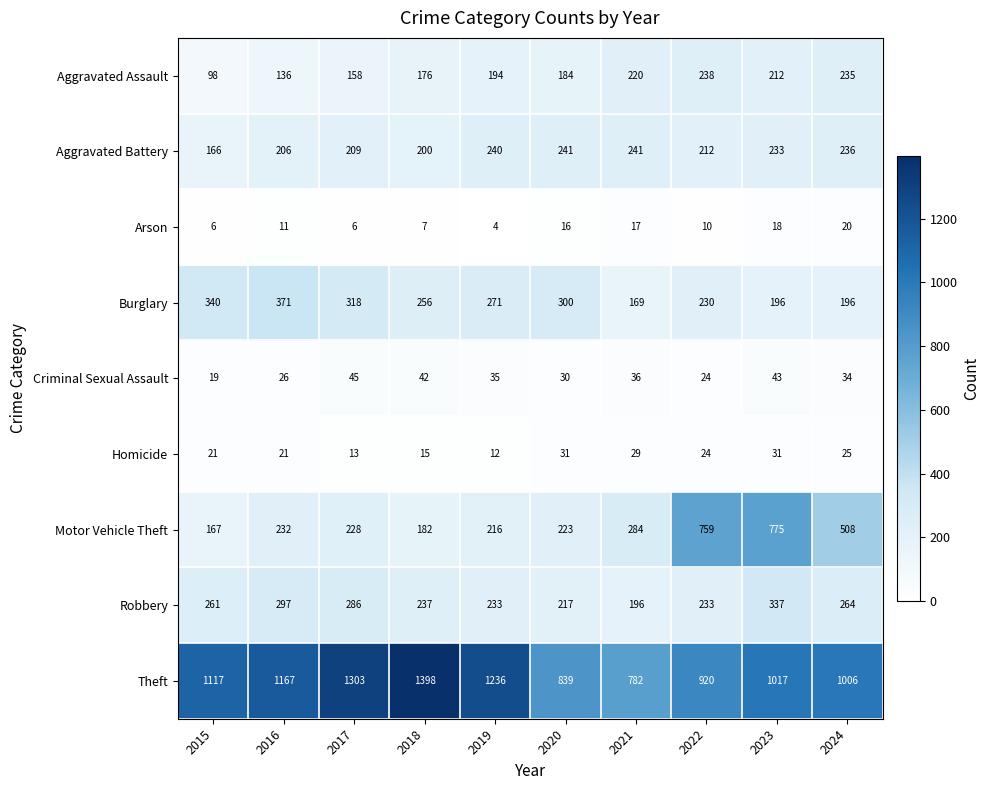

The value of Burglary at 2015 is 340. True or false?

True